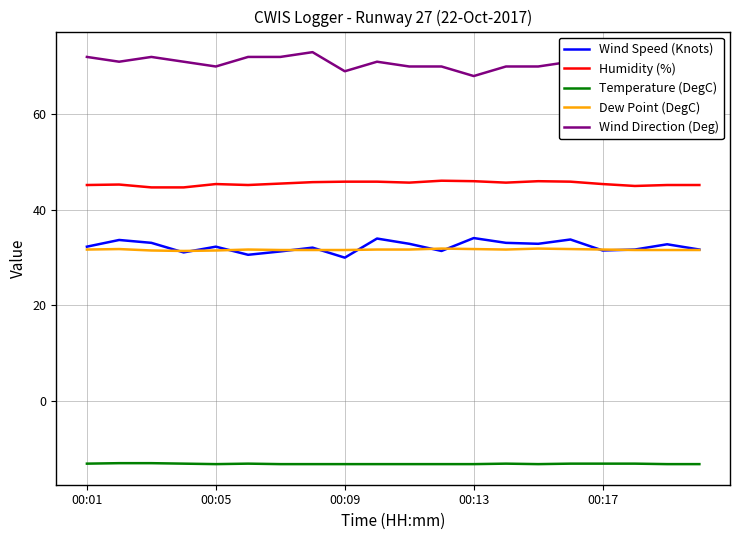

Reading left to right, extract all data points from this chart.

Wind Speed (Knots): 32.3	33.7	33.1	31.1	32.3	30.6	31.3	32.1	30.0	34.0	32.9	31.4	34.1	33.1	32.9	33.8	31.5	31.7	32.8	31.7
Humidity (%): 45.2	45.3	44.7	44.7	45.4	45.2	45.5	45.8	45.9	45.9	45.7	46.1	46.0	45.7	46.0	45.9	45.4	45.0	45.2	45.2
Temperature (DegC): -13.1	-13.0	-13.0	-13.1	-13.2	-13.1	-13.2	-13.2	-13.2	-13.2	-13.2	-13.2	-13.2	-13.1	-13.2	-13.1	-13.1	-13.1	-13.2	-13.2
Dew Point (DegC): 31.7	31.8	31.5	31.4	31.5	31.7	31.6	31.6	31.6	31.7	31.7	31.9	31.8	31.7	31.9	31.8	31.7	31.6	31.6	31.6
Wind Direction (Deg): 72.0	71.0	72.0	71.0	70.0	72.0	72.0	73.0	69.0	71.0	70.0	70.0	68.0	70.0	70.0	71.0	68.0	70.0	68.0	71.0